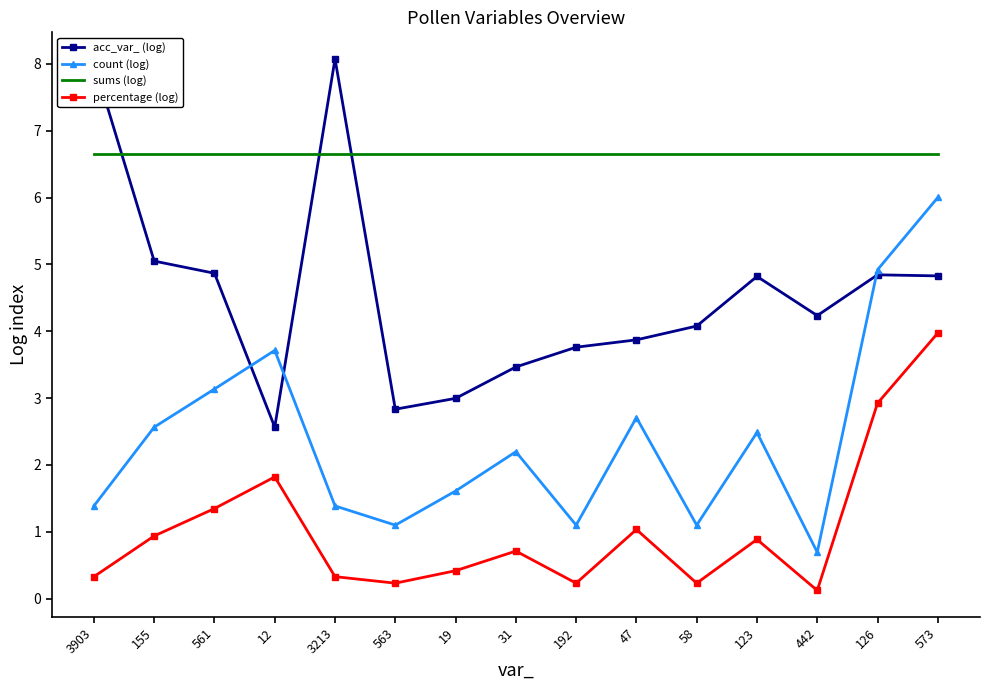

What is the spread (max minus min) of values at 123?

5.8